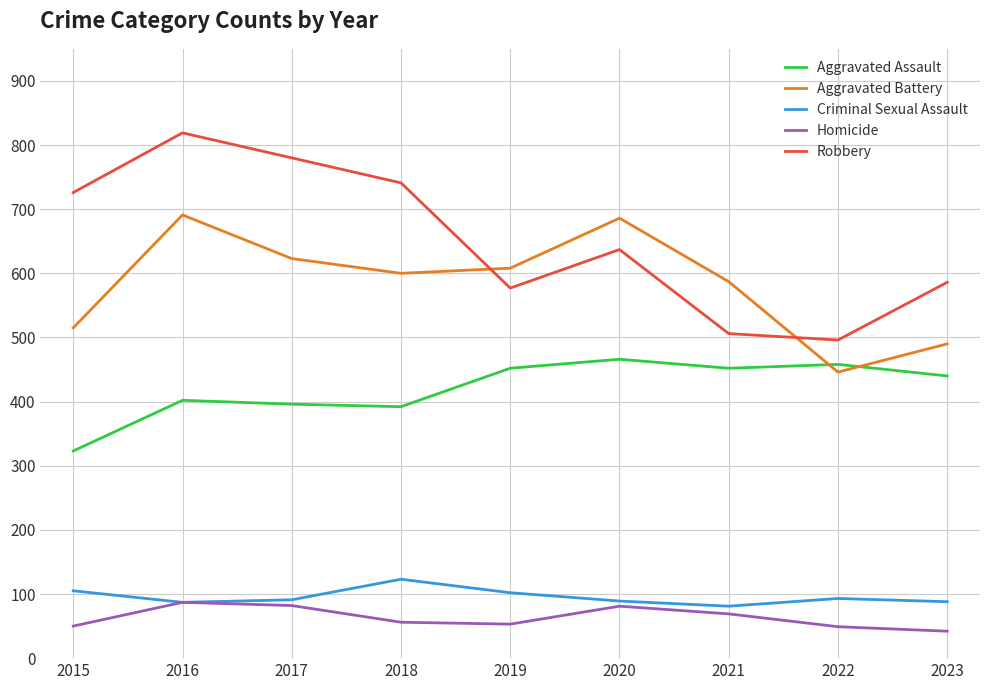

At which label does Aggravated Assault first exceed 440?

2019